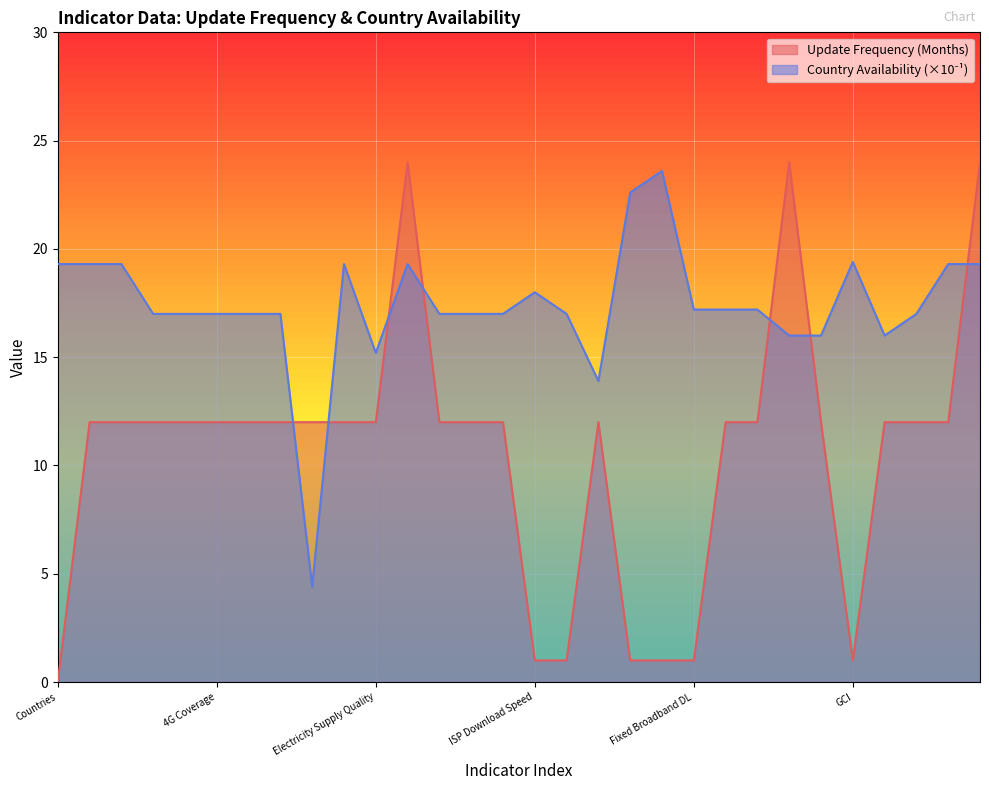

True or false: Country availability (193) has more than 1 interior local peaks.

True